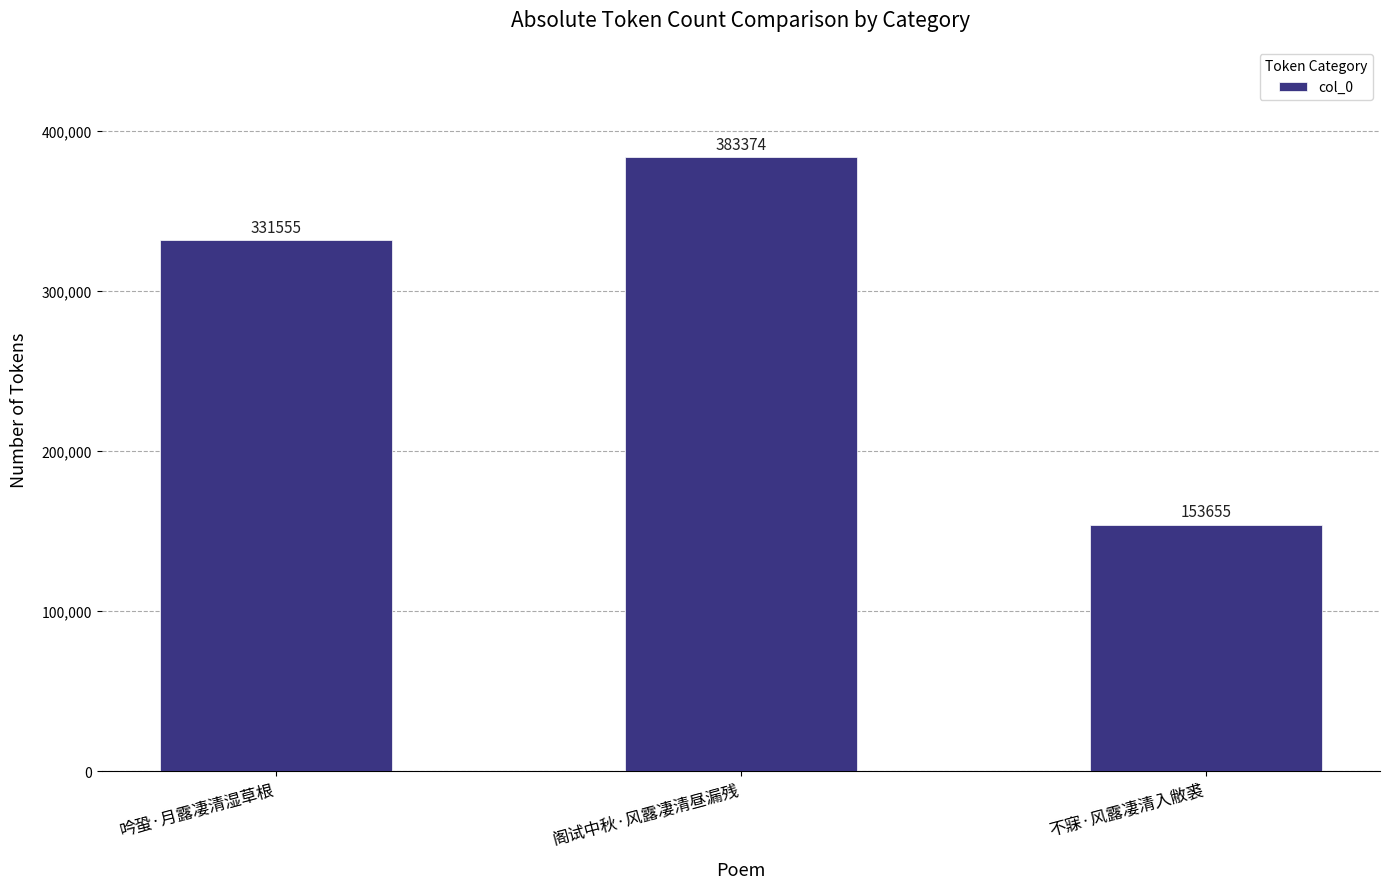

Rank the categories by value from highest to lowest.

阁试中秋·风露凄清昼漏残, 吟蛩·月露凄清湿草根, 不寐·风露凄清入敝裘